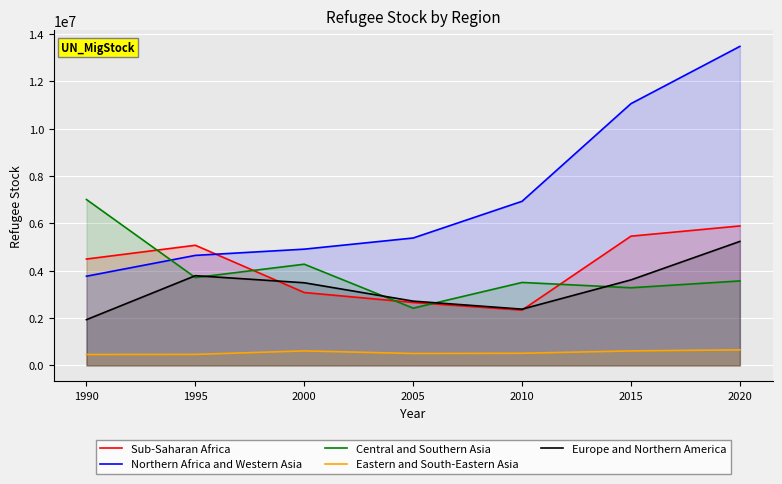

What is the minimum value shown in the chart?

460736